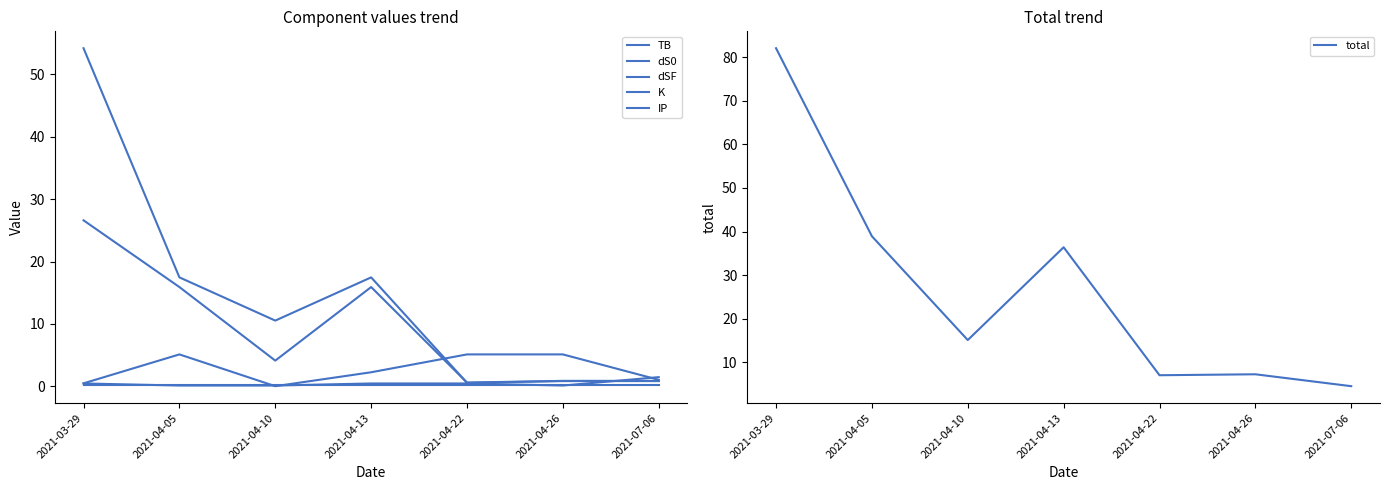

What are all the series names shown in the legend?

TB, dS0, dSF, K, IP, total